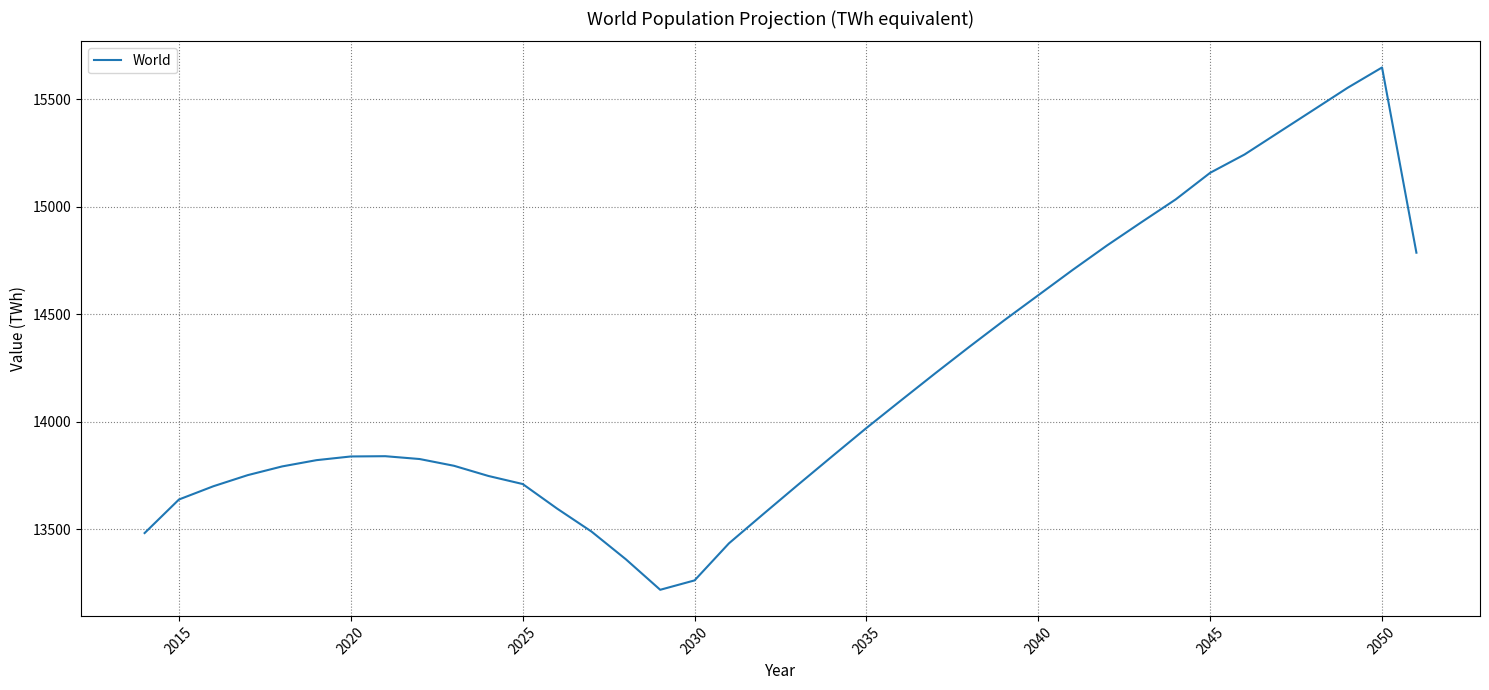

What is the maximum value shown in the chart?

15646.9